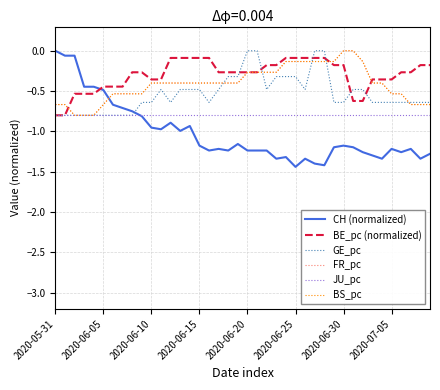

Does the chart have visible grid lines?

Yes